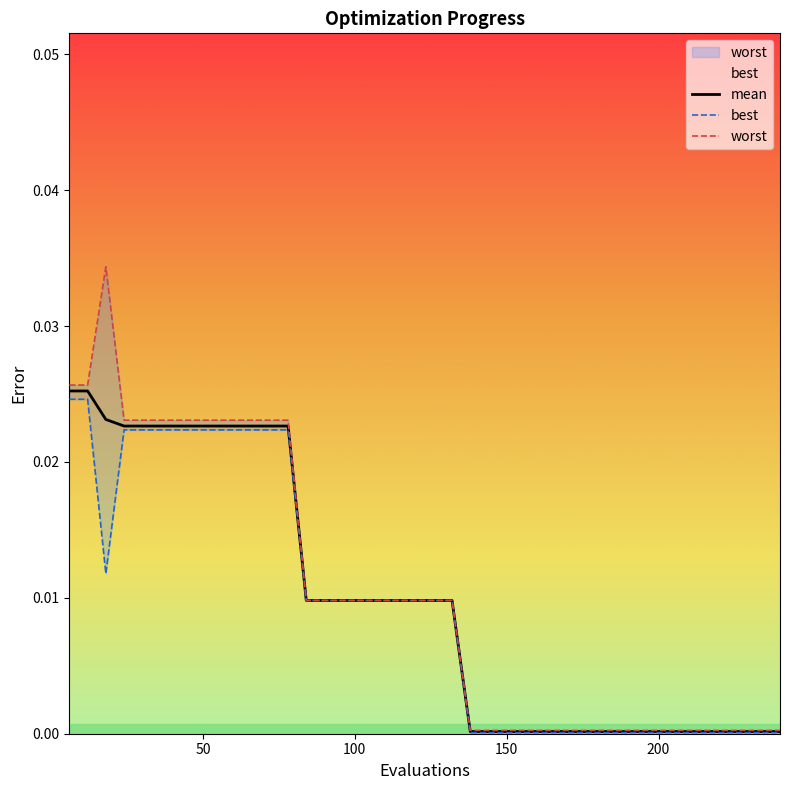

What are all the series names shown in the legend?

mean, best, worst